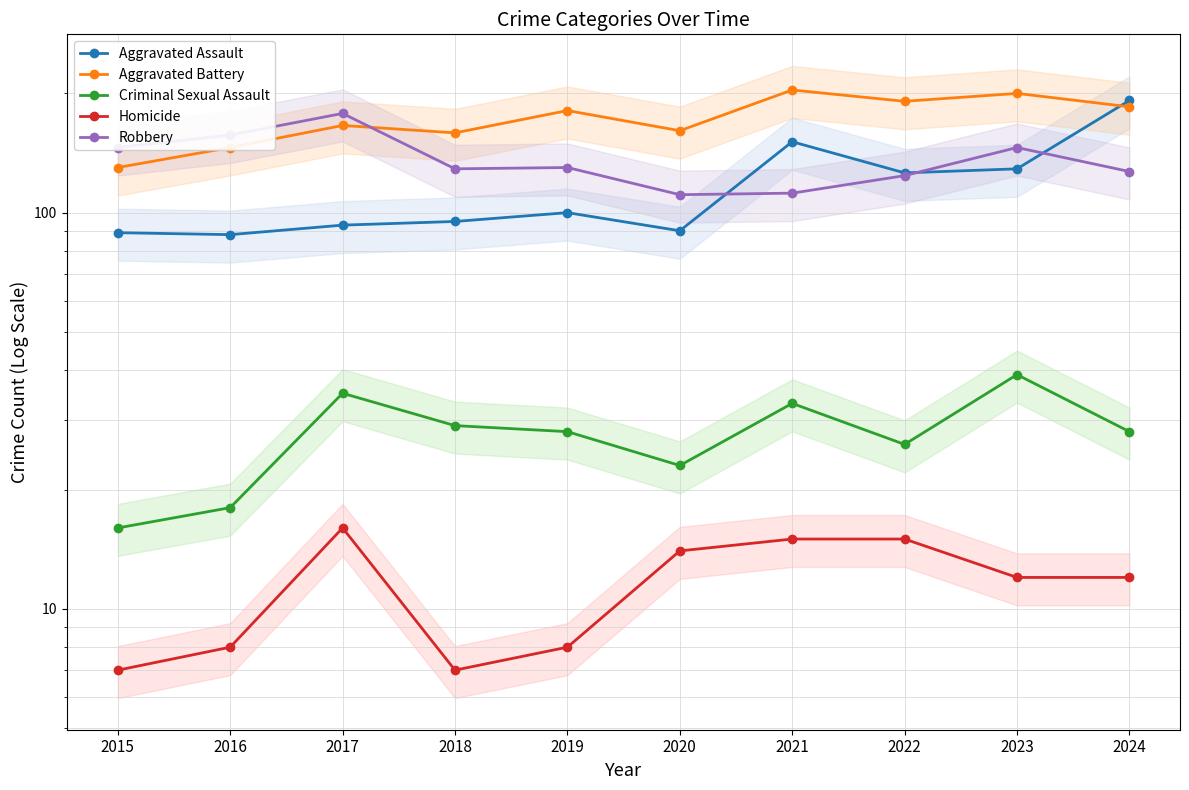

At 2017, list the series in order from smallest to largest.

Homicide, Criminal Sexual Assault, Aggravated Assault, Aggravated Battery, Robbery